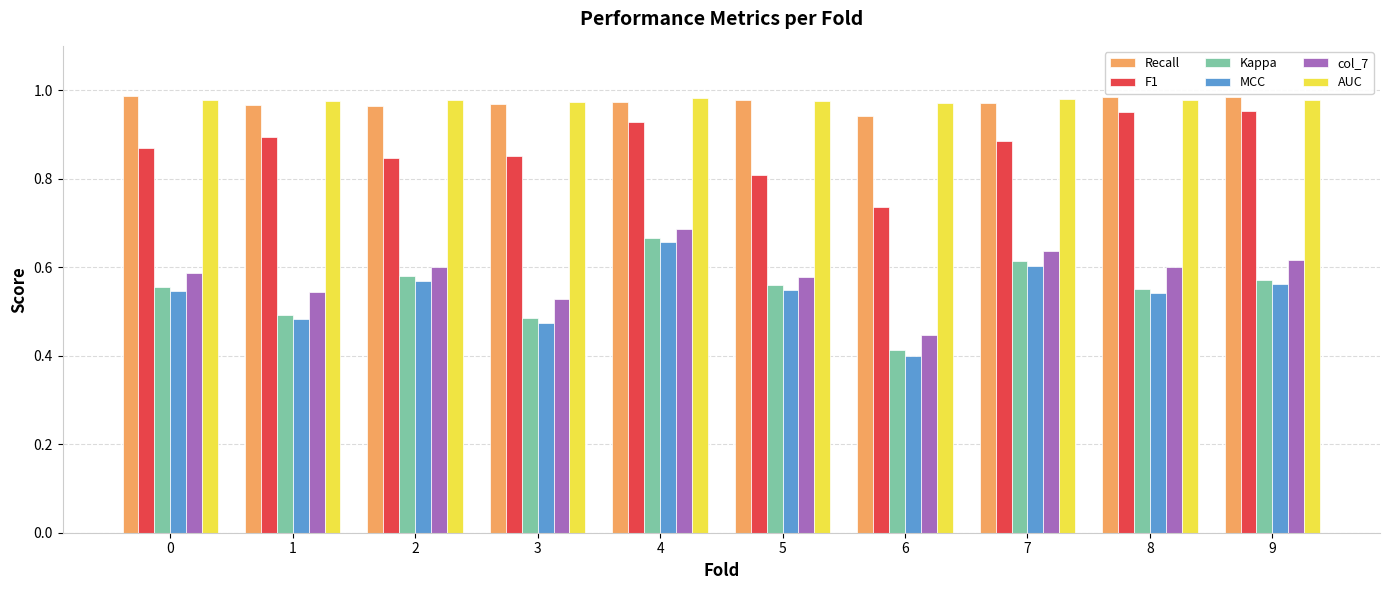

At which label is MCC closest to 0?

6